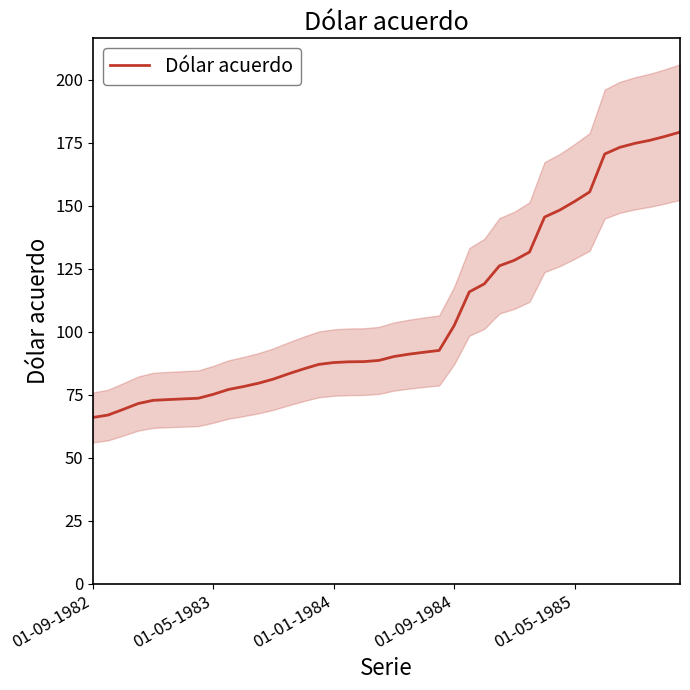

How many values are below 90?

20